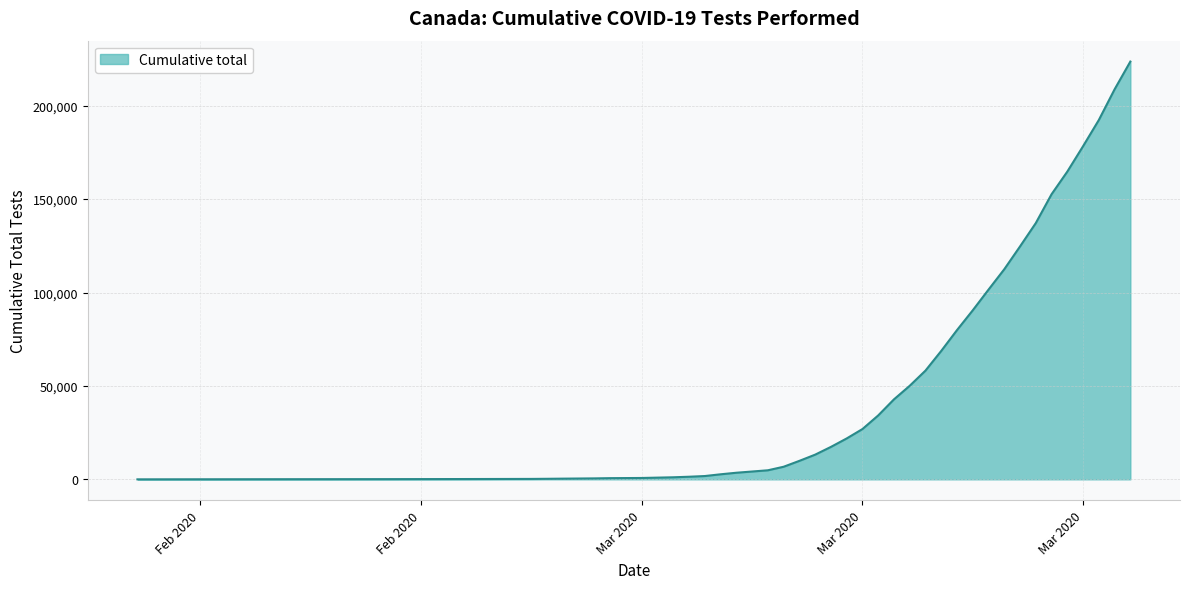

What is the maximum value shown in the chart?

223618